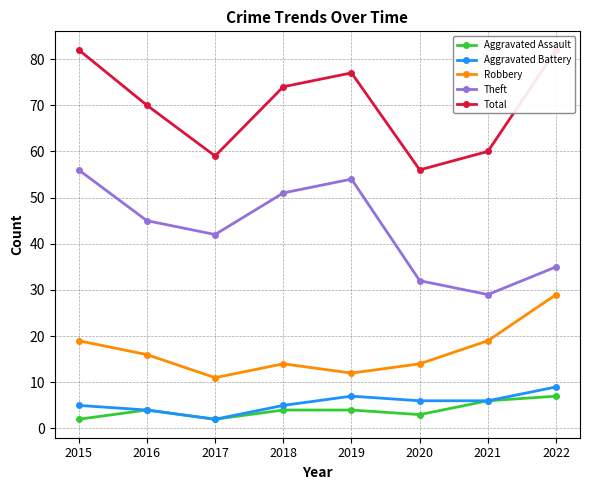

Which series has the largest range (max minus min)?

Theft